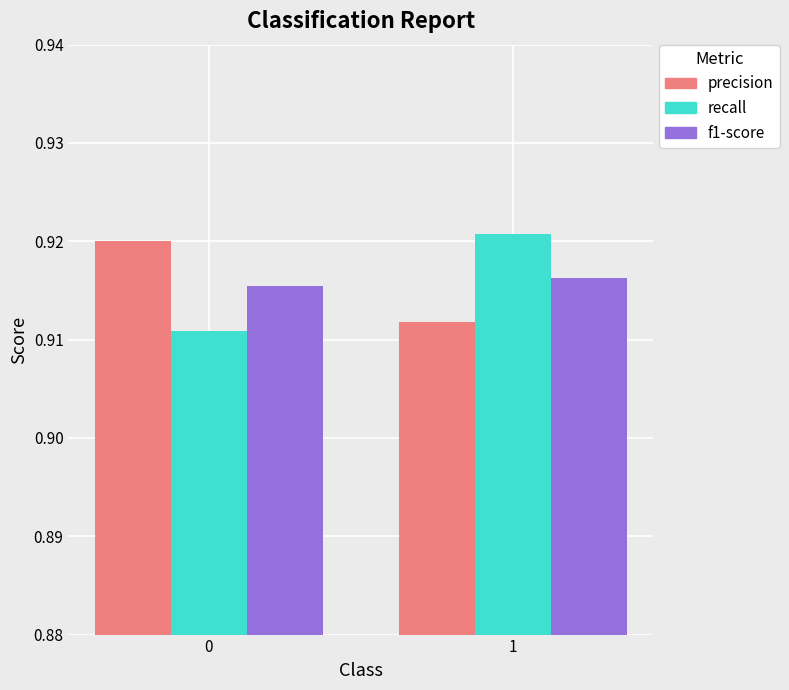

Rank the series at 0 from highest to lowest value.

precision, f1-score, recall